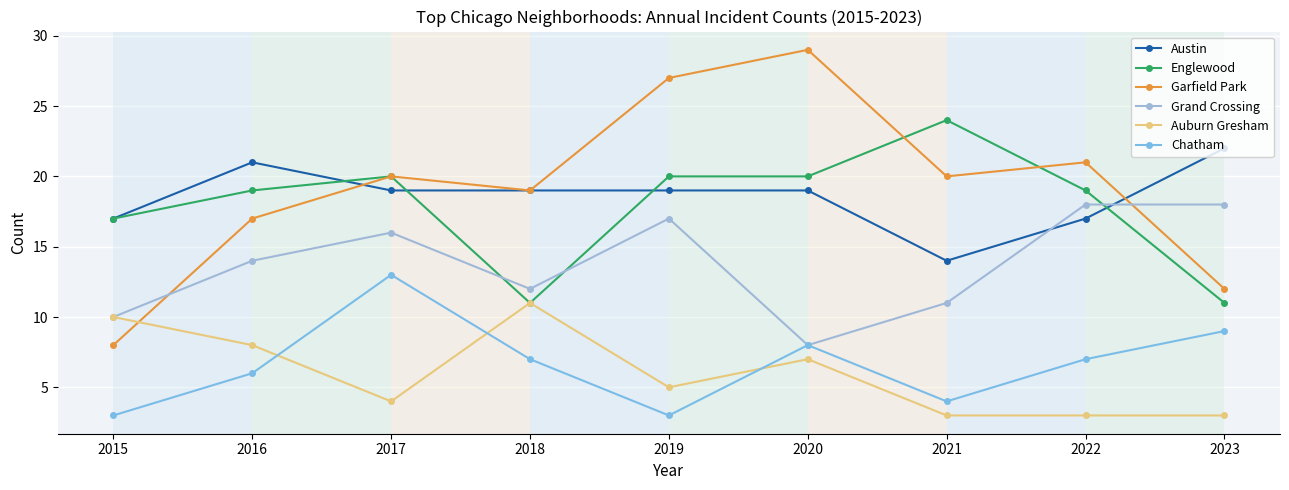

At which label does Garfield Park reach its minimum?

2015